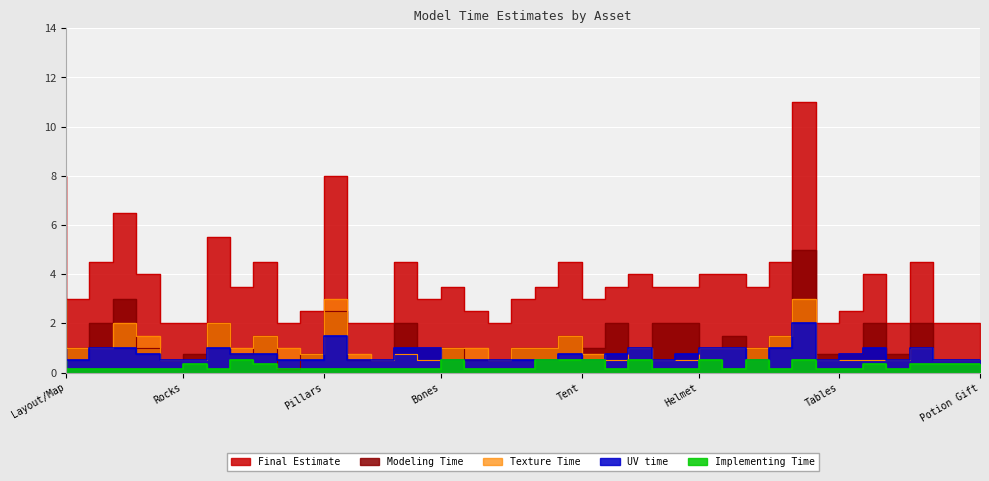

How many lines are shown in the chart?

5